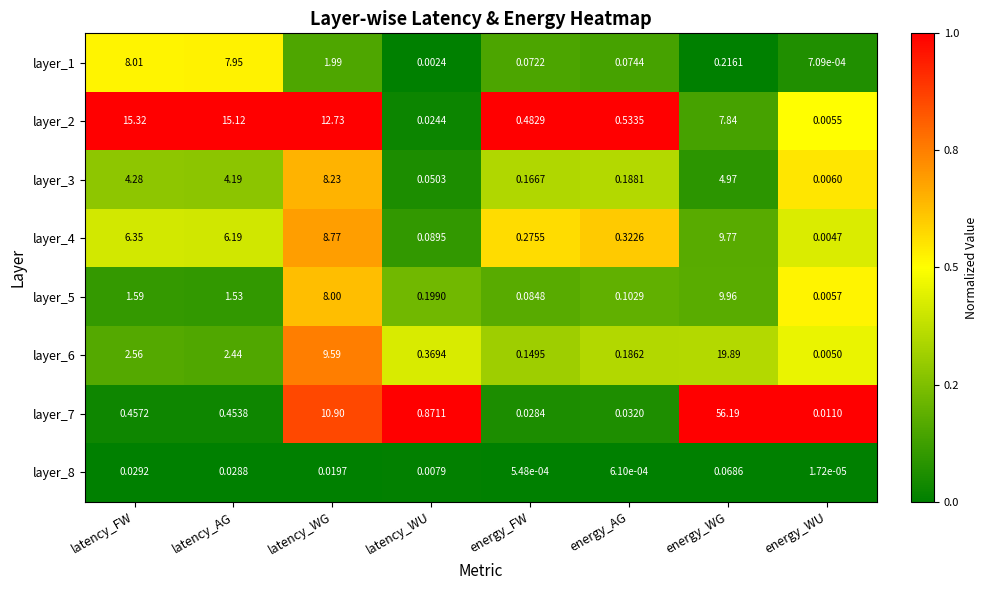

Rank the categories by layer_6 value from lowest to highest.

energy_WU, energy_FW, energy_AG, latency_WU, latency_AG, latency_FW, latency_WG, energy_WG